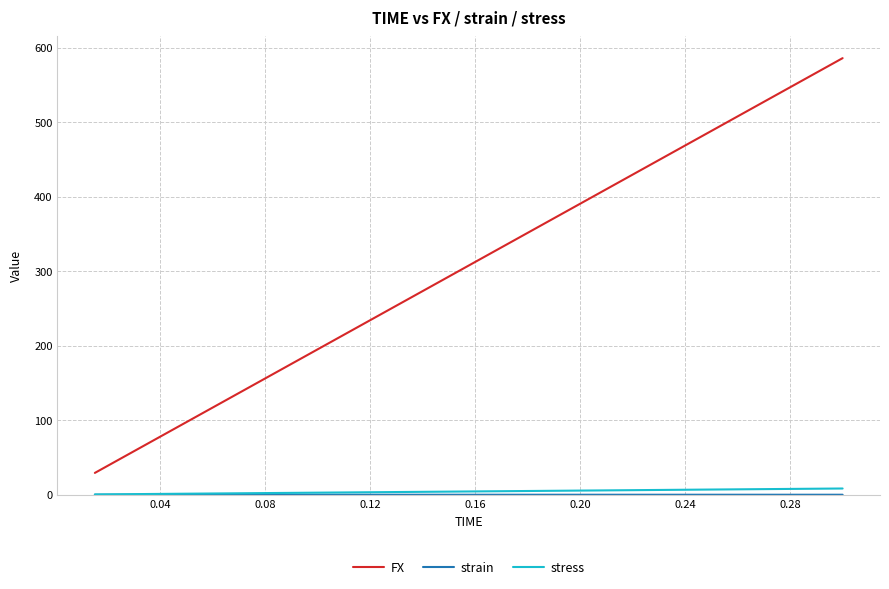

What is the minimum value for FX?

29.3